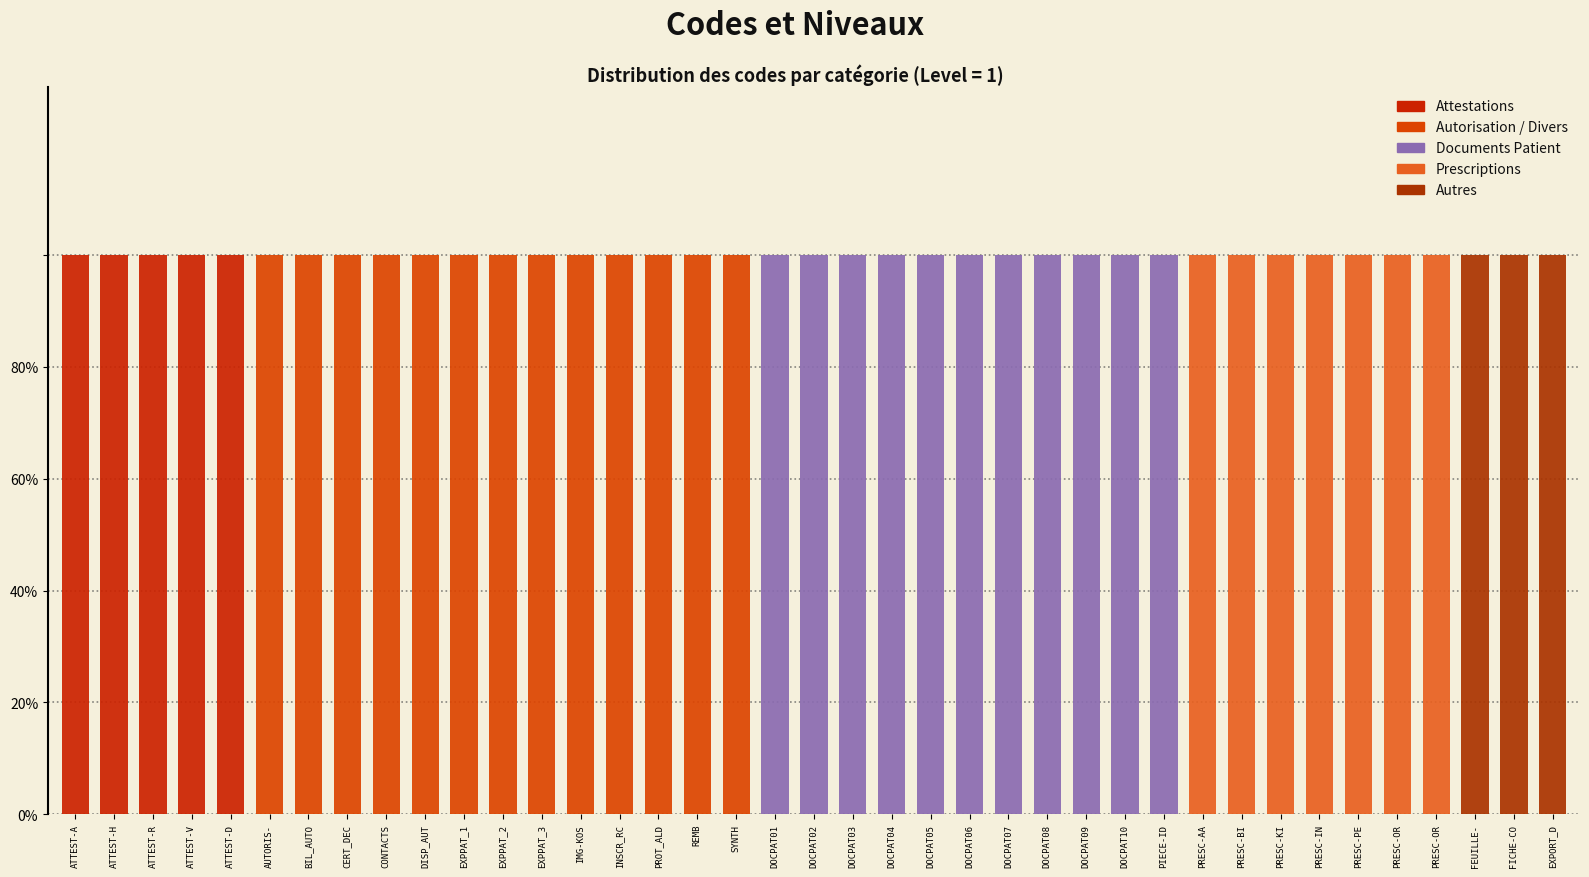

Does the chart contain stacked bars?

Yes